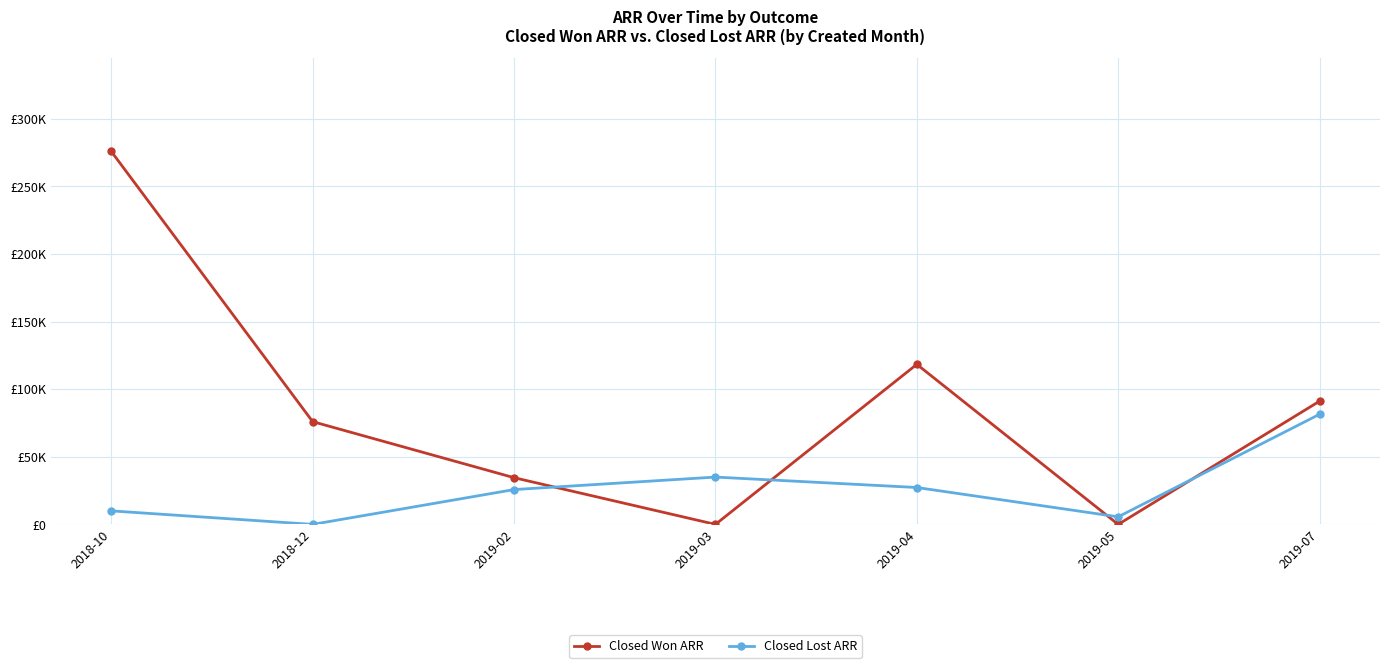

What is the value of the Closed Won ARR point at the 3rd from the left?

34550